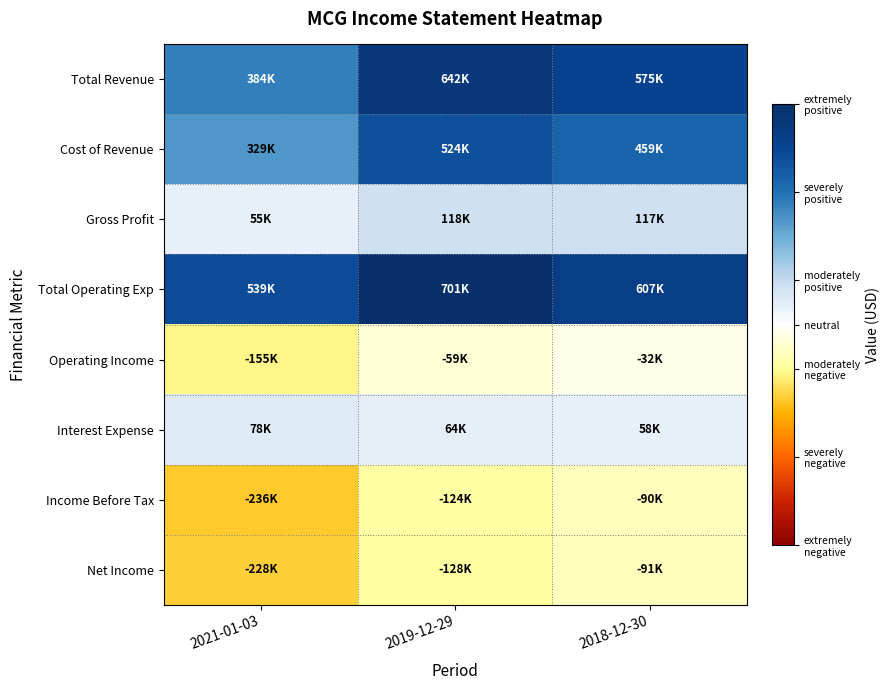

What is the total value across all series at 2018-12-30?

1602400